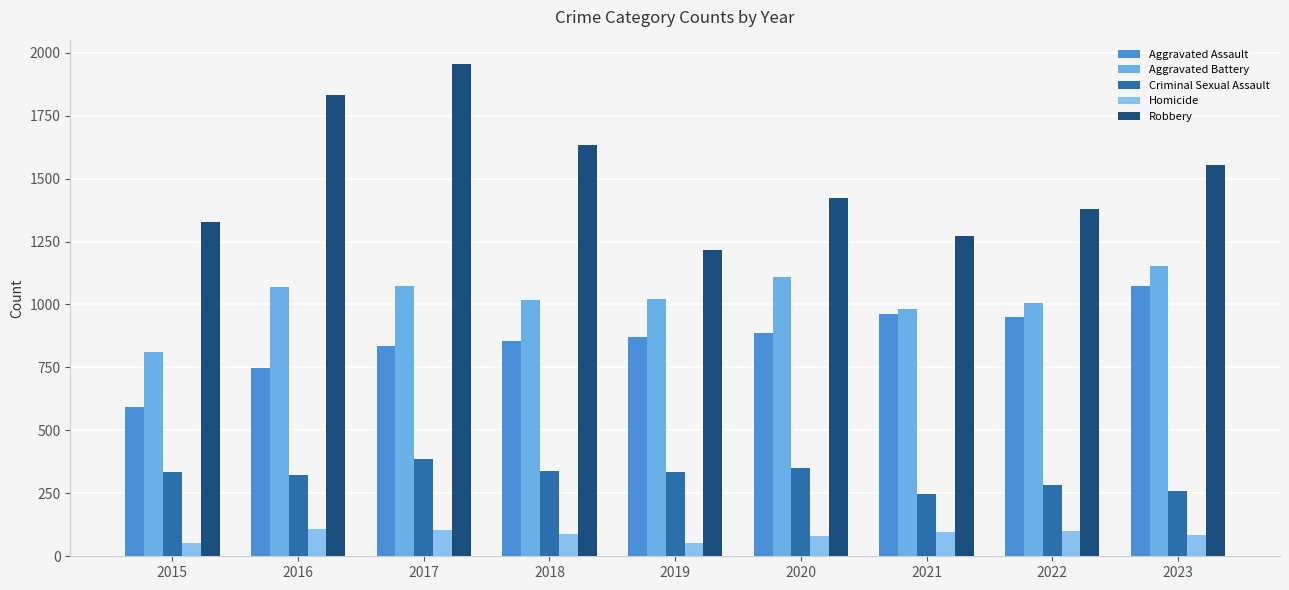

Rank the series by their maximum value, from highest to lowest.

Robbery, Aggravated Battery, Aggravated Assault, Criminal Sexual Assault, Homicide